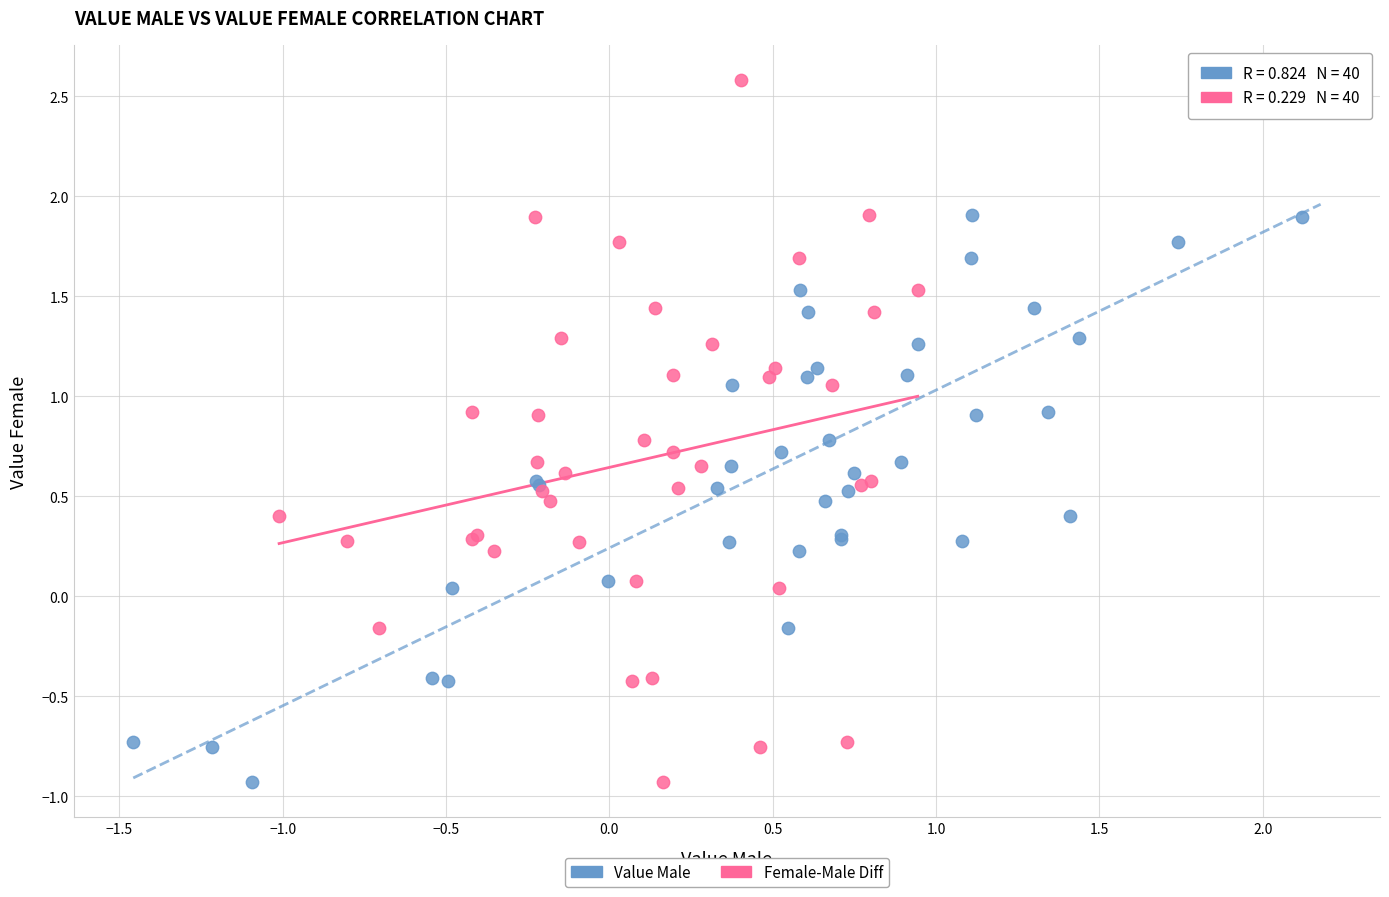

What are all the series names shown in the legend?

Value Male, Female-Male Diff